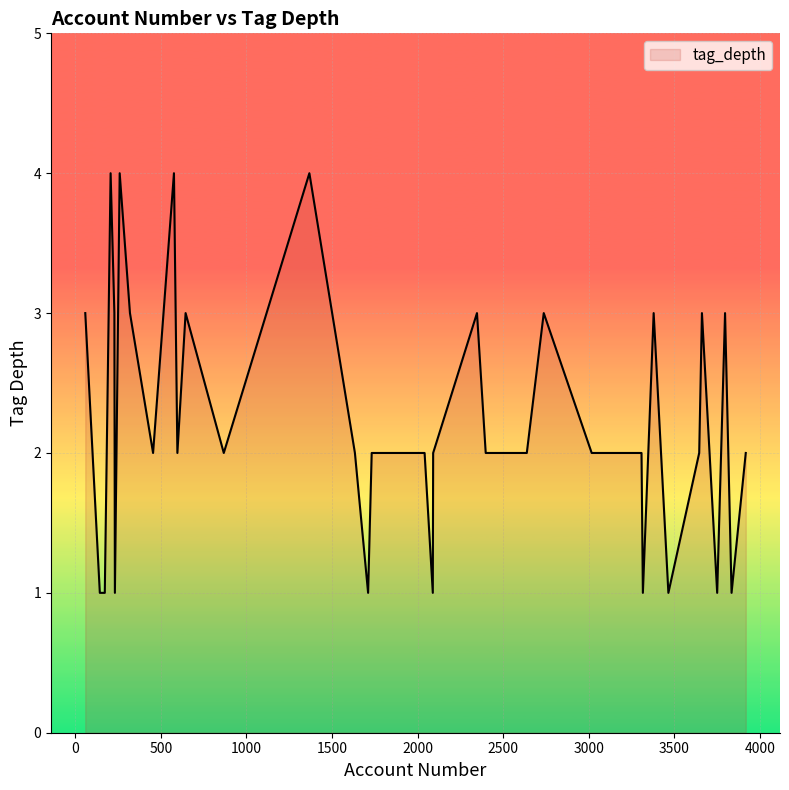

What is the difference between the maximum and minimum values?

3